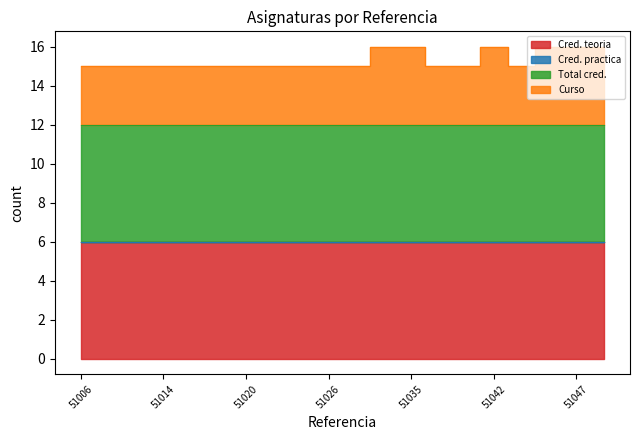

Reading right to left, list all the values displayed in this chart.

Cred. teoria: 51048=6	51047=6	51045=6	51044=6	51042=6	51040=6	51039=6	51035=6	51031=6	51030=6	51026=6	51023=6	51021=6	51020=6	51019=6	51018=6	51014=6	51012=6	51010=6	51006=6
Cred. practica: 51048=0	51047=0	51045=0	51044=0	51042=0	51040=0	51039=0	51035=0	51031=0	51030=0	51026=0	51023=0	51021=0	51020=0	51019=0	51018=0	51014=0	51012=0	51010=0	51006=0
Total cred.: 51048=6	51047=6	51045=6	51044=6	51042=6	51040=6	51039=6	51035=6	51031=6	51030=6	51026=6	51023=6	51021=6	51020=6	51019=6	51018=6	51014=6	51012=6	51010=6	51006=6
Curso: 51048=4	51047=4	51045=4	51044=3	51042=4	51040=3	51039=3	51035=4	51031=4	51030=3	51026=3	51023=3	51021=3	51020=3	51019=3	51018=3	51014=3	51012=3	51010=3	51006=3